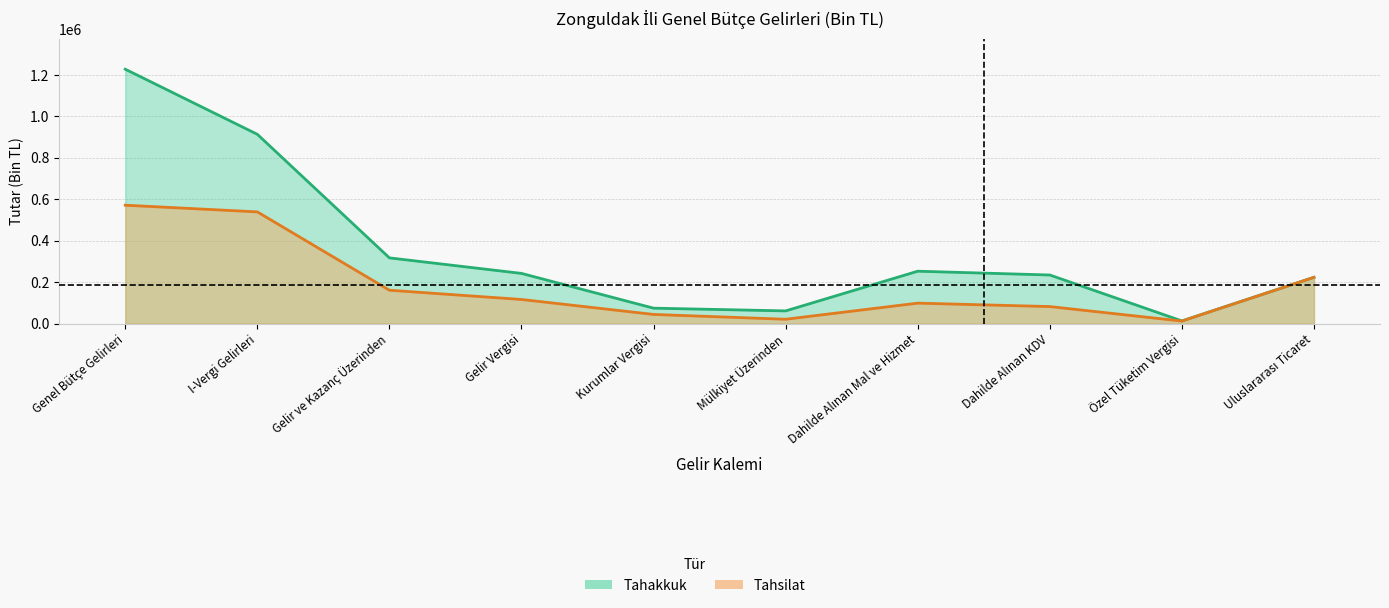

At which label does Tahakkuk first exceed 242612?

Genel Bütçe Gelirleri